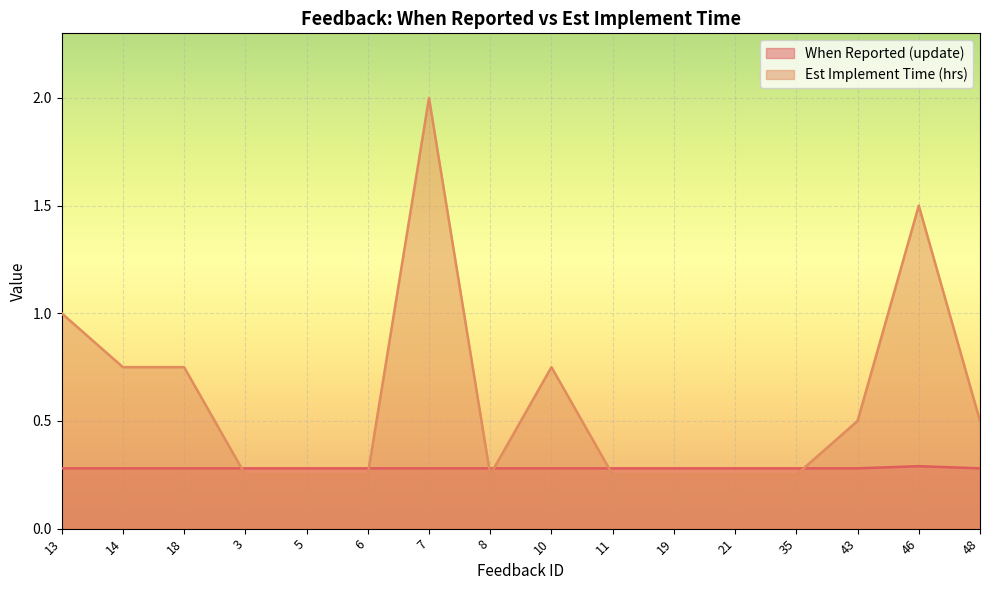

Where is the first local maximum for When Reported (update)?

46